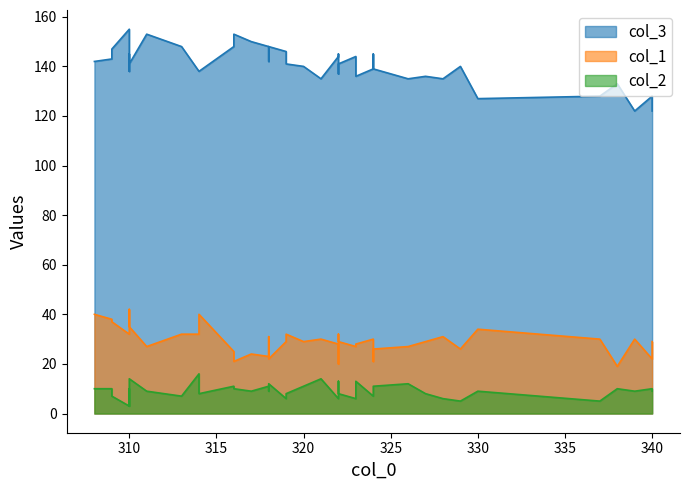

What is the greatest value displayed?

155